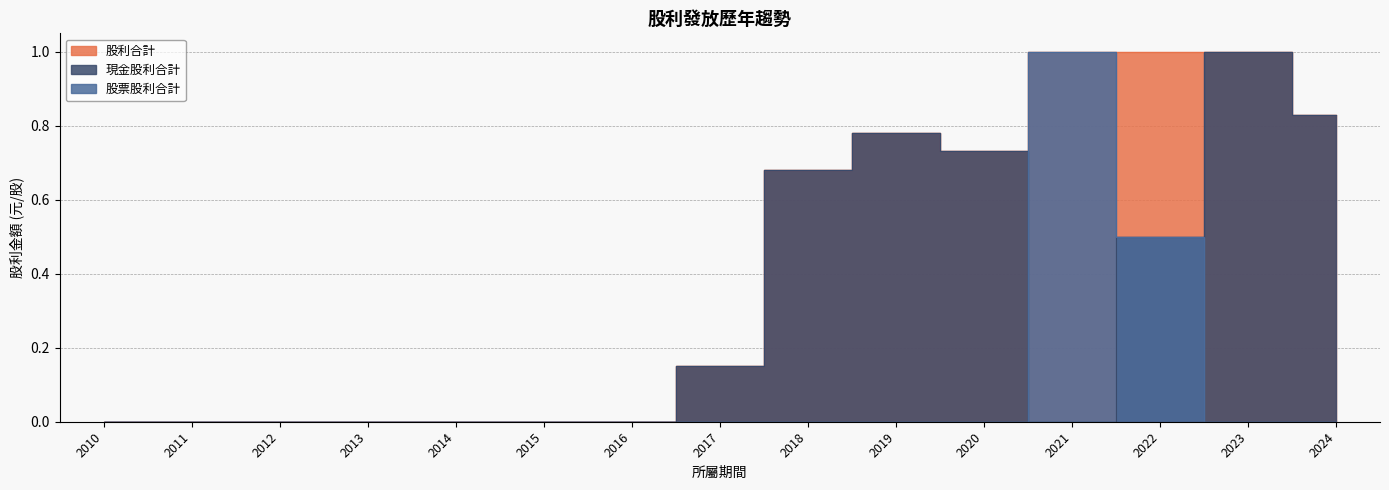

What is the sum of all 現金股利合計 values?

4.7